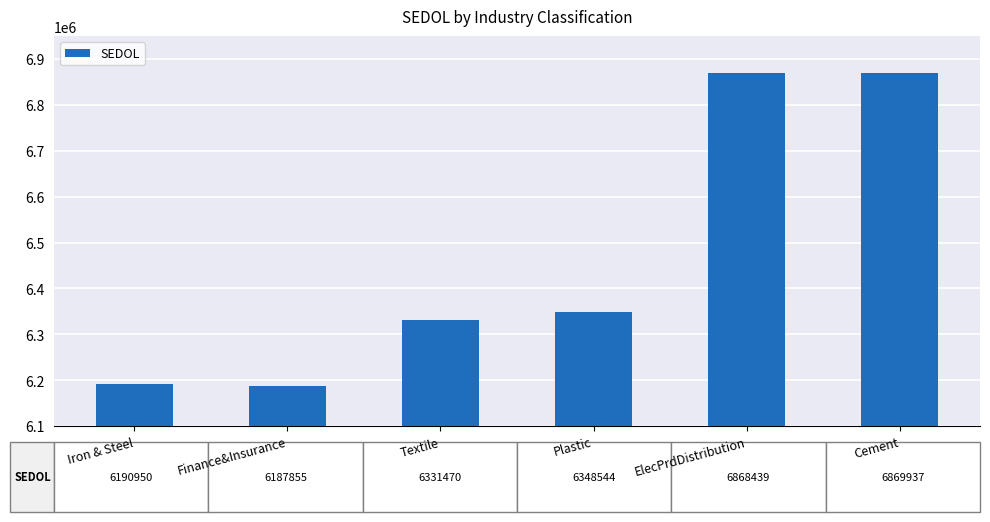

What is the difference between the values at Plastic and Iron & Steel?

157594